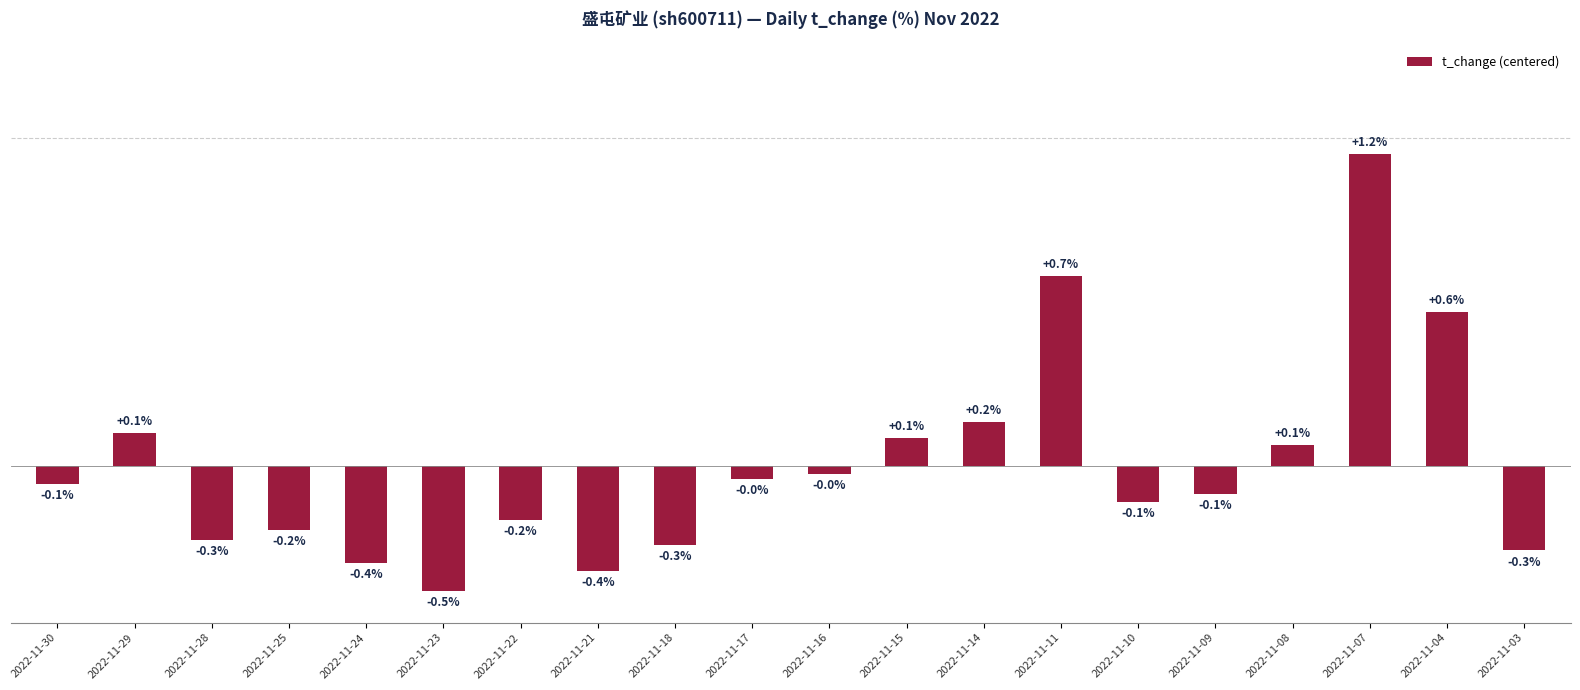

Which category has the highest value across all series?

2022-11-07